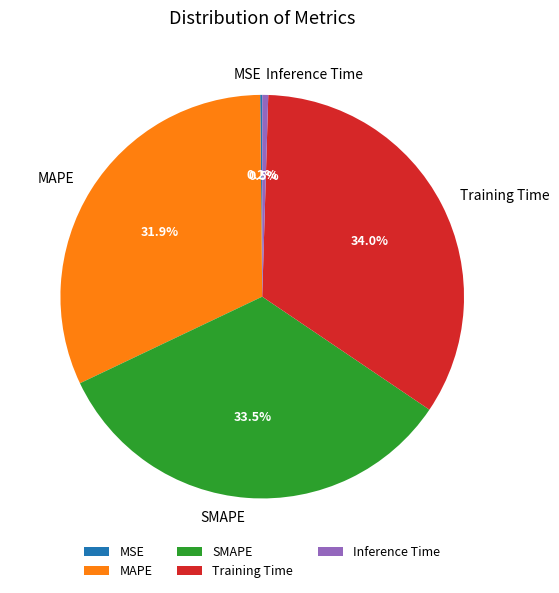

Count the number of slices in the pie.

5